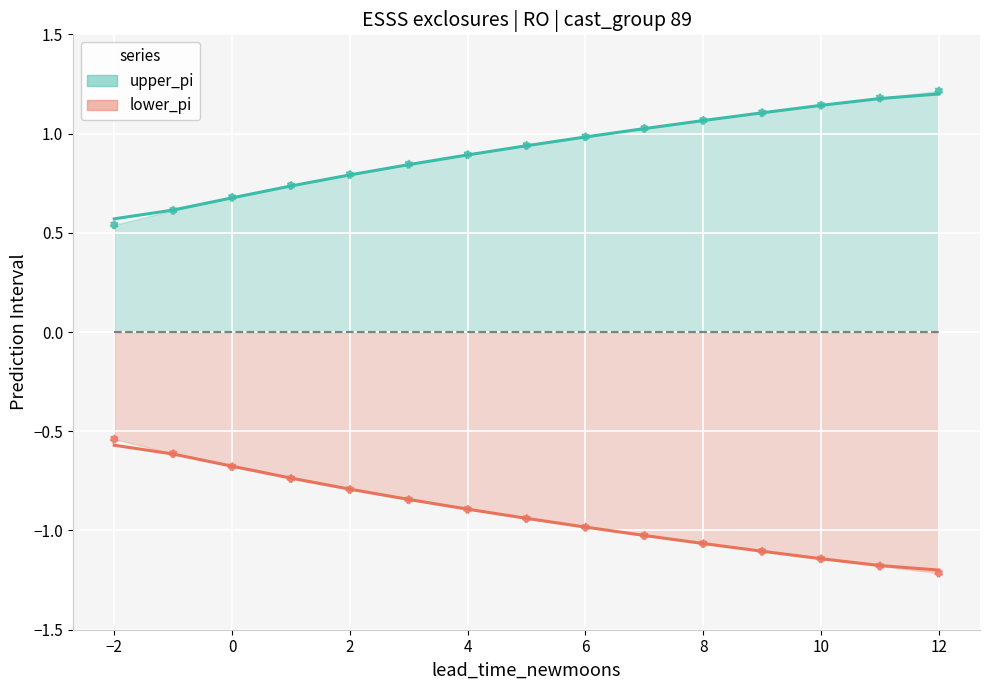

Which series has the largest total across all categories?

upper_pi (trend)